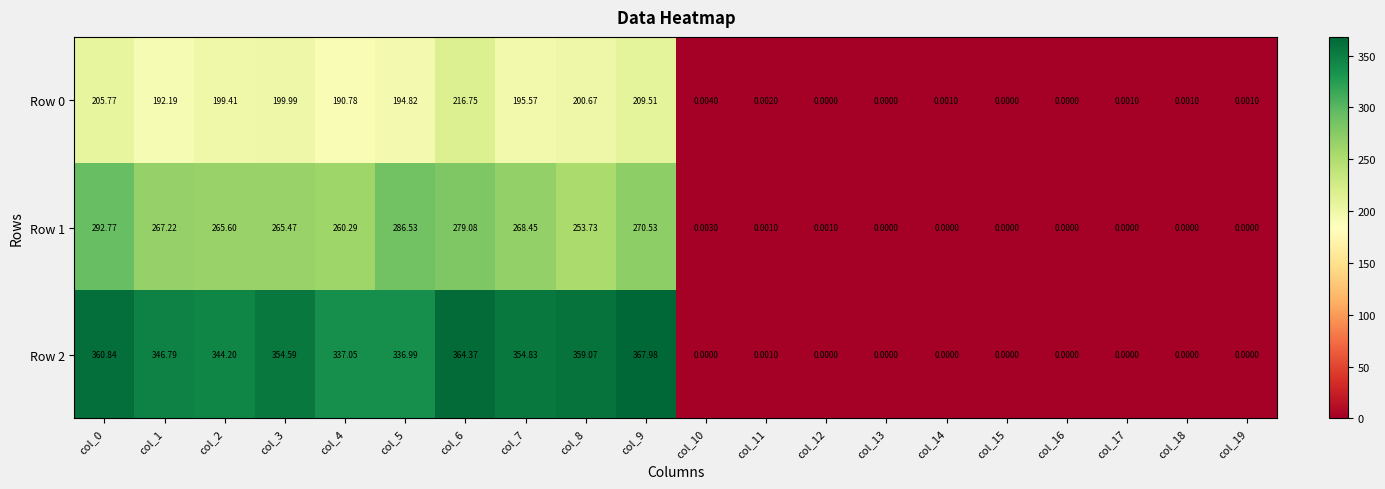

How many data points does each series have?

20